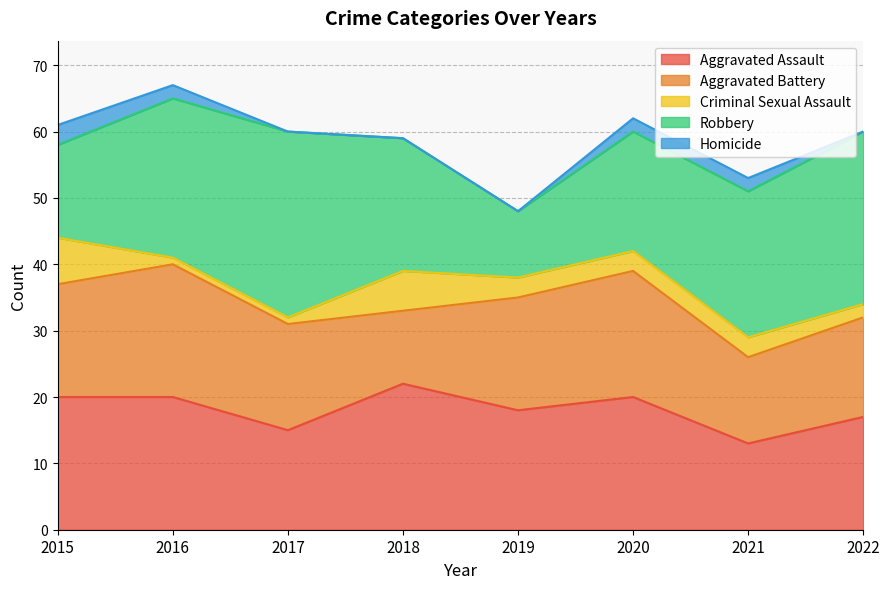

How many interior local valleys does the Aggravated Battery series have?

2